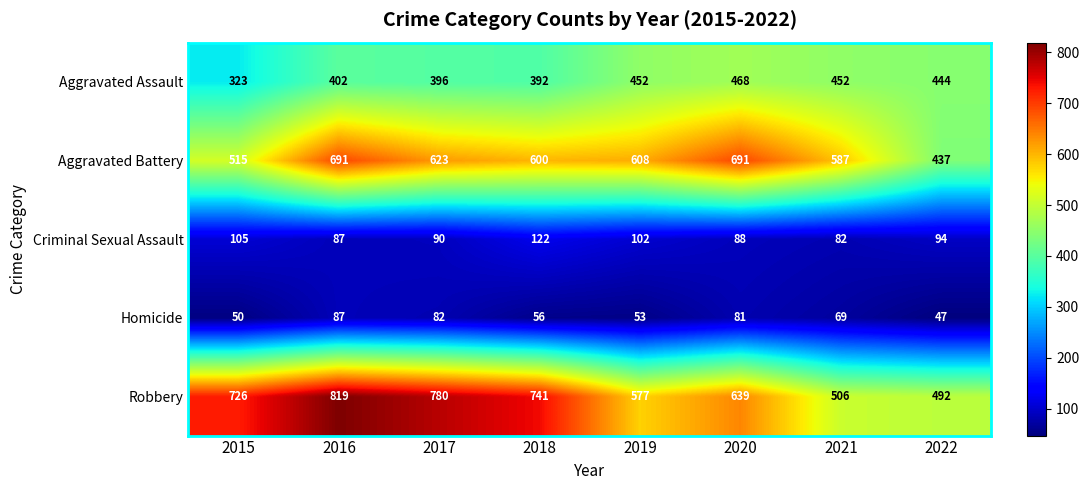

Where does the Criminal Sexual Assault series first go above 94?

2015